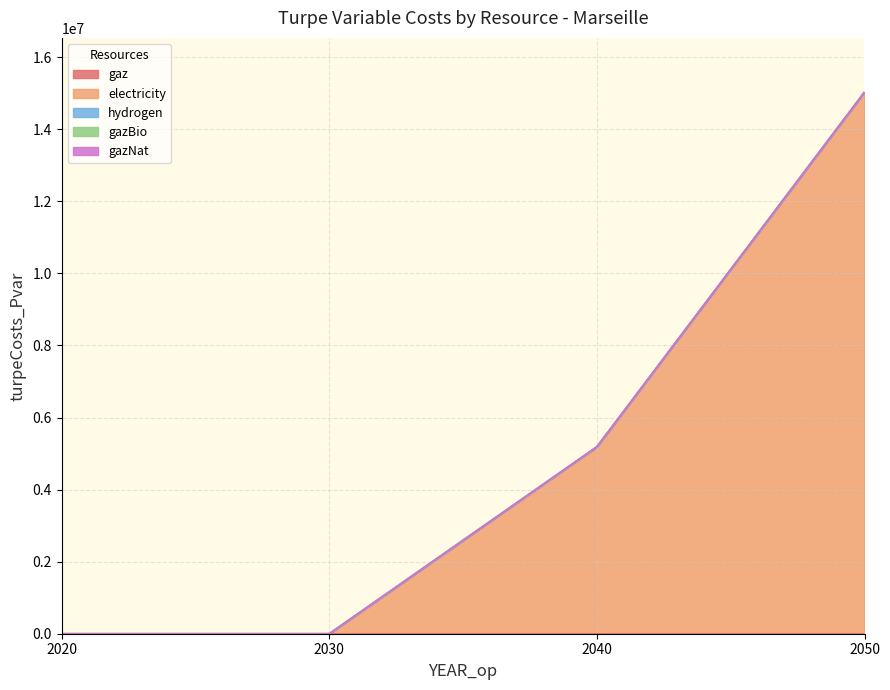

Which series has the largest total across all categories?

electricity